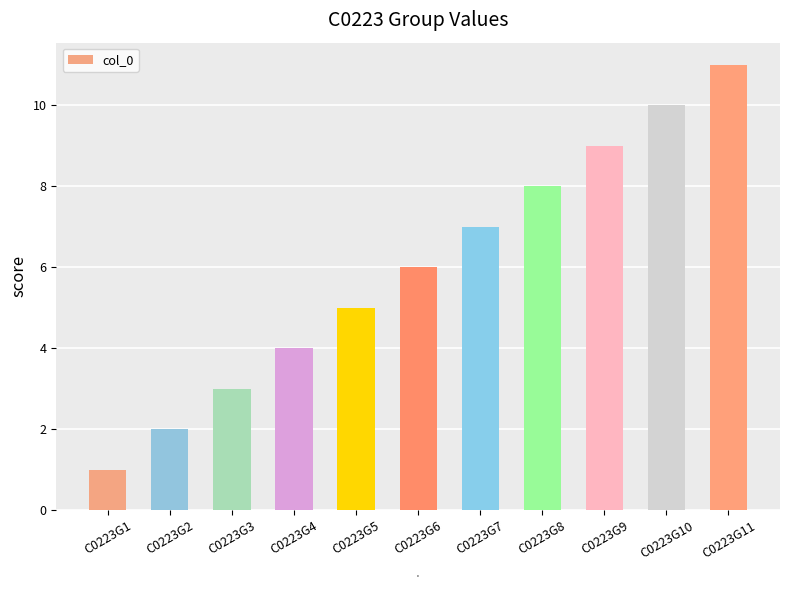

Where is the data nearest to the value 6?

C0223G6